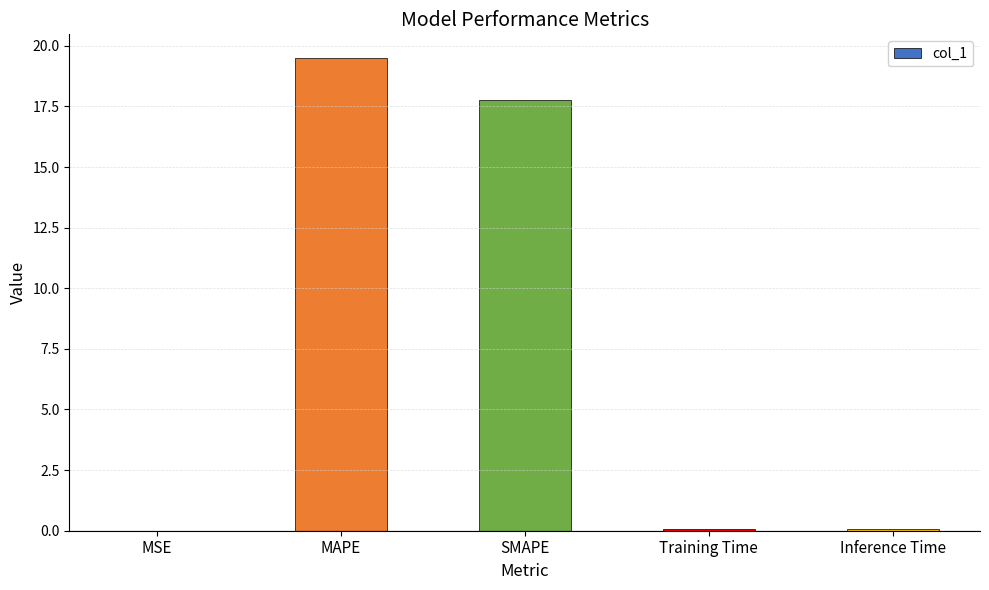

True or false: the data shows 8.8 at SMAPE.

False